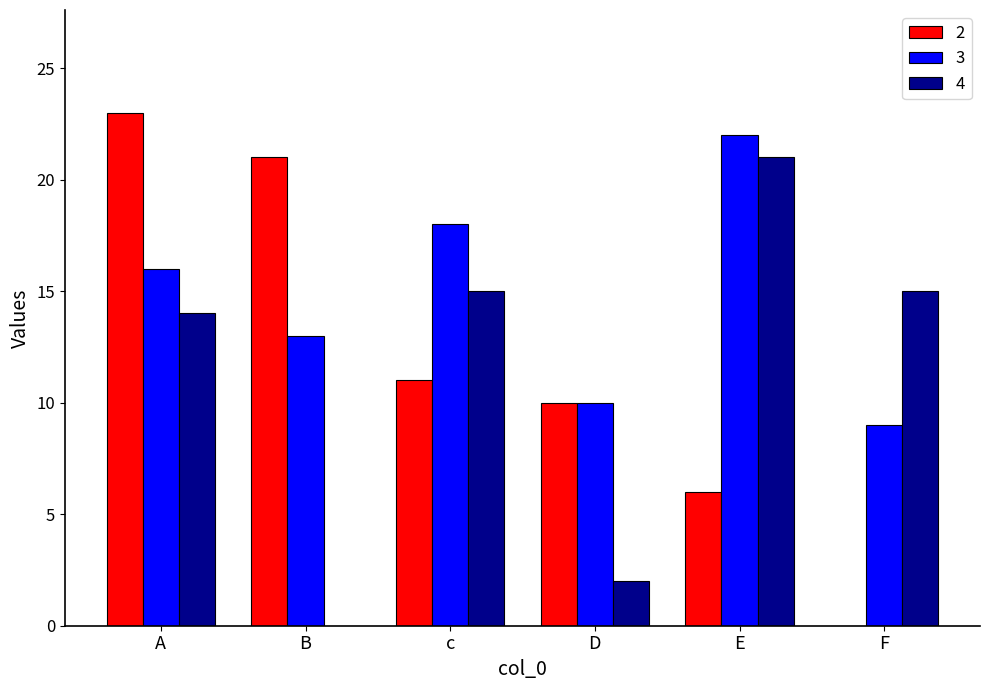

True or false: 3 has a value of 18 at c.

True